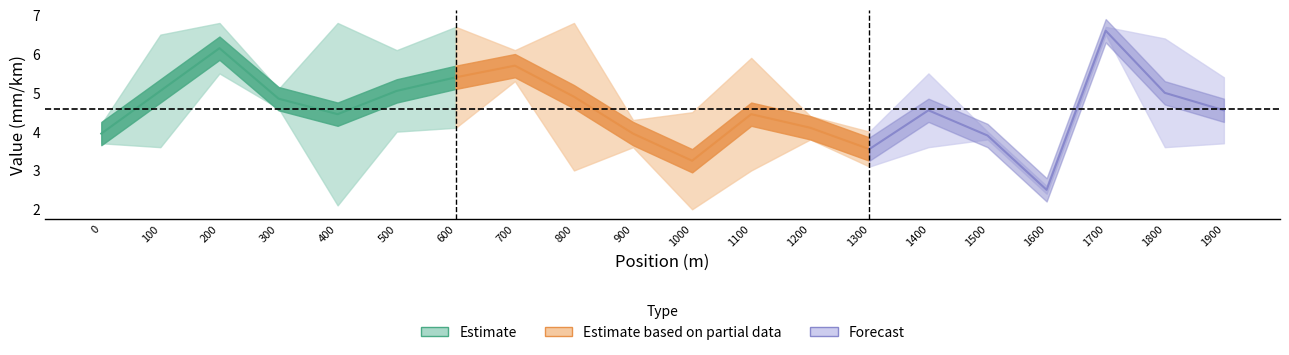

What is the difference between the maximum and minimum values in the 1-ая прямое направление series?

4.4